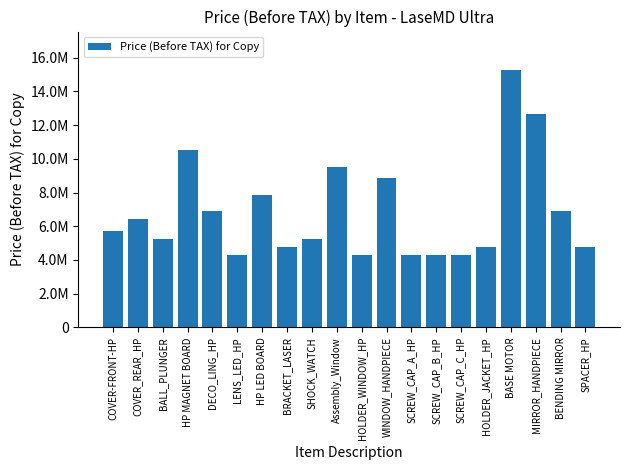

What is the label of the 14th bar from the left?

SCREW_CAP_B_HP